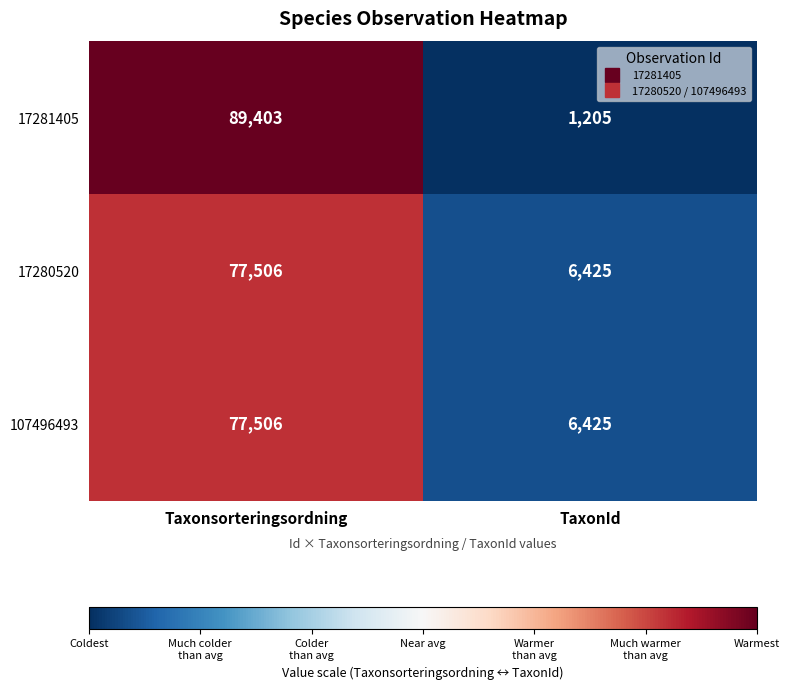

What is the difference between the maximum and minimum values in the 17280520 series?

71081